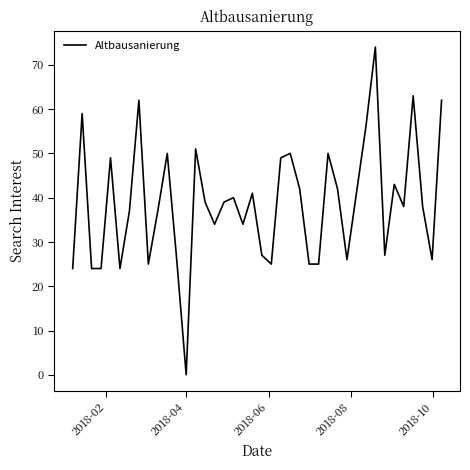

What is the maximum value shown in the chart?

74